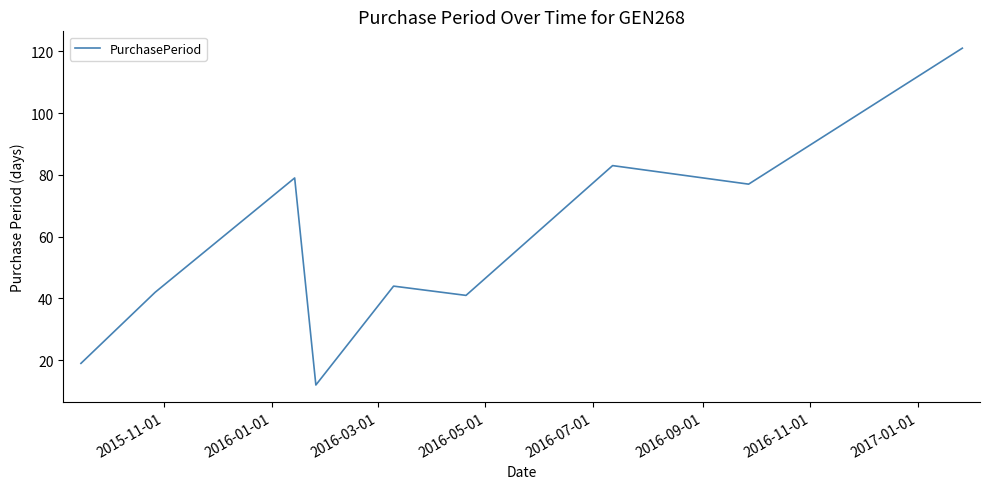

What is the greatest value displayed?

121